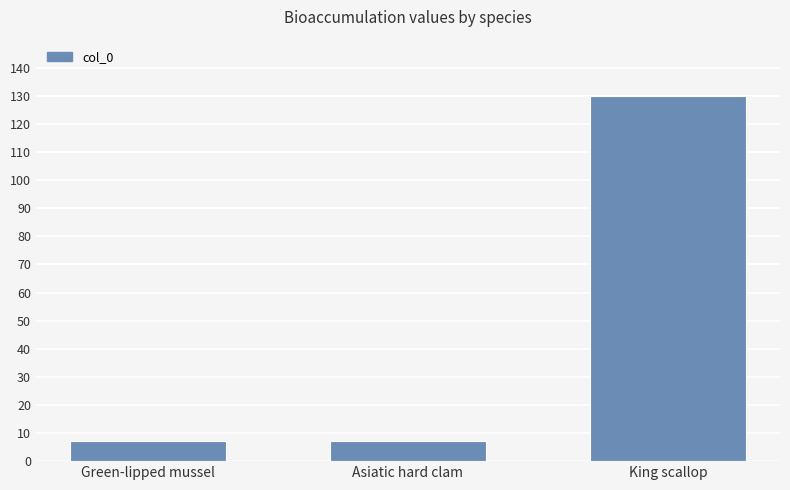

What is the greatest value displayed?

130